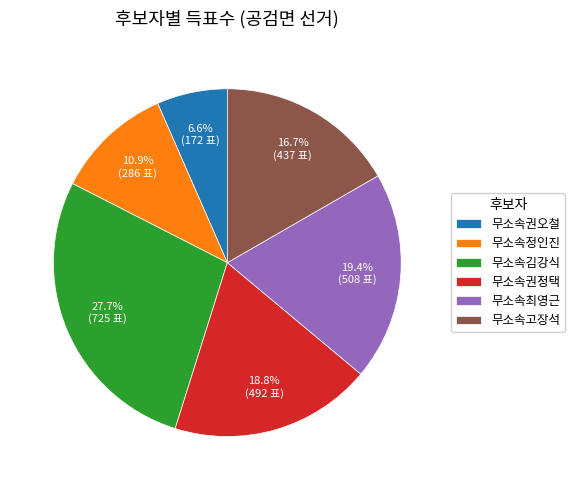

To the nearest percent, what is the combined percentage of 무소속김강식 and 무소속고장석?

44%